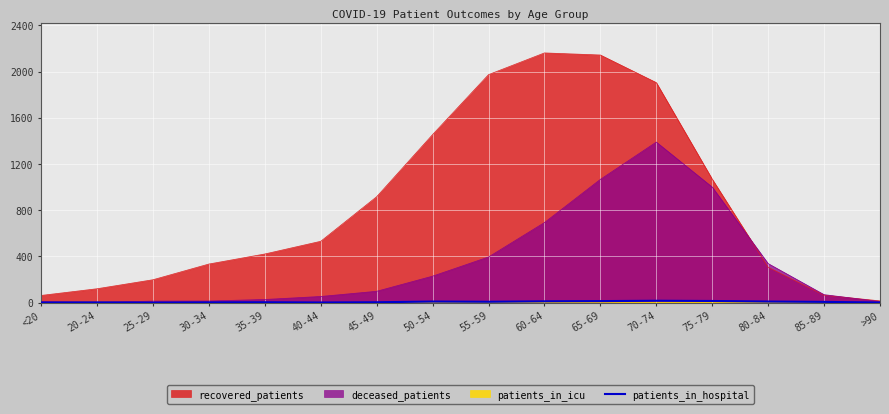

True or false: the data shows 4 at 35-39.

False